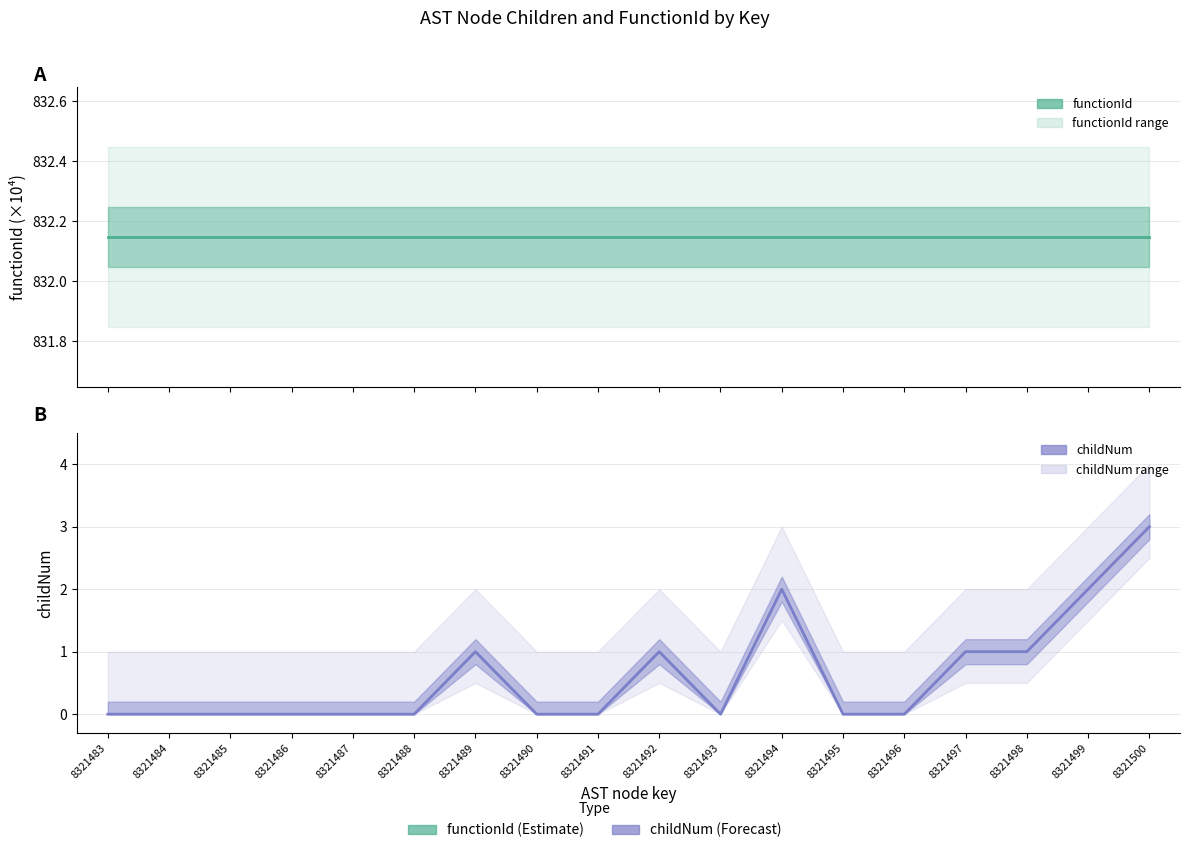

What are all the series names shown in the legend?

functionId, childNum